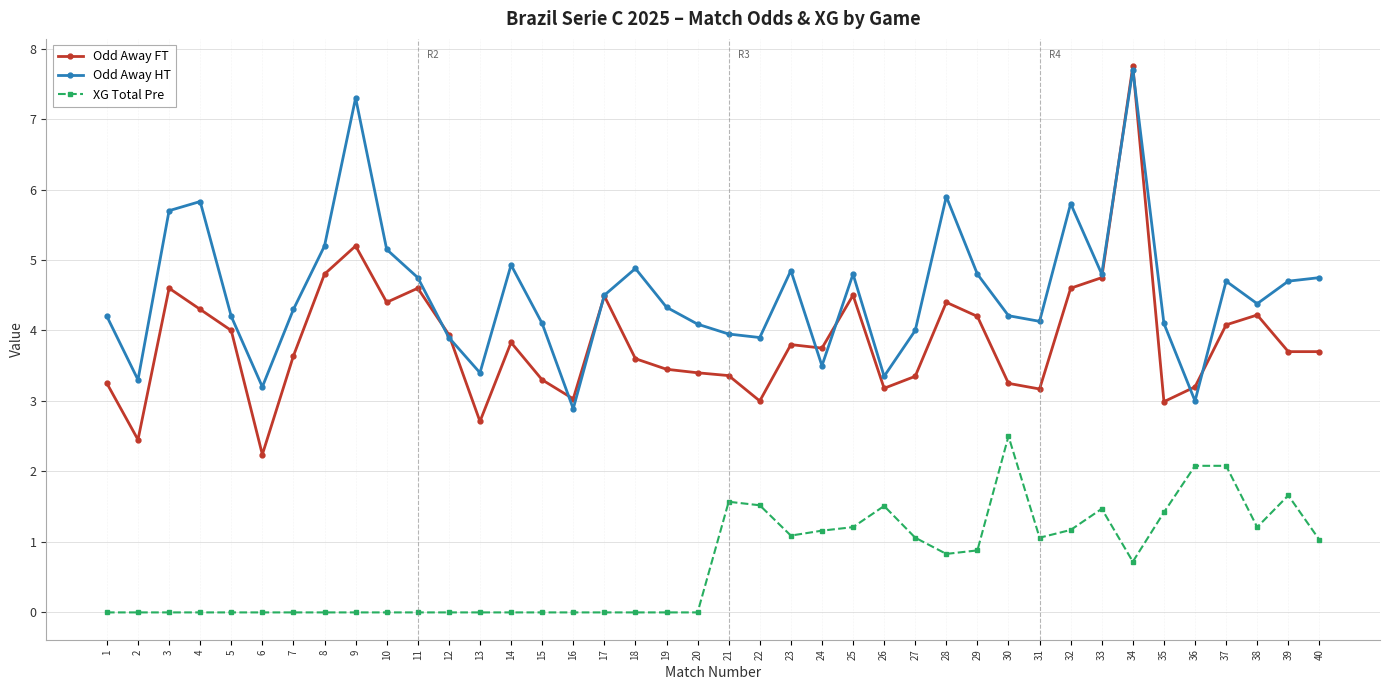

Rank the series by their average value, from lowest to highest.

XG Total Pre, Odd Away FT, Odd Away HT